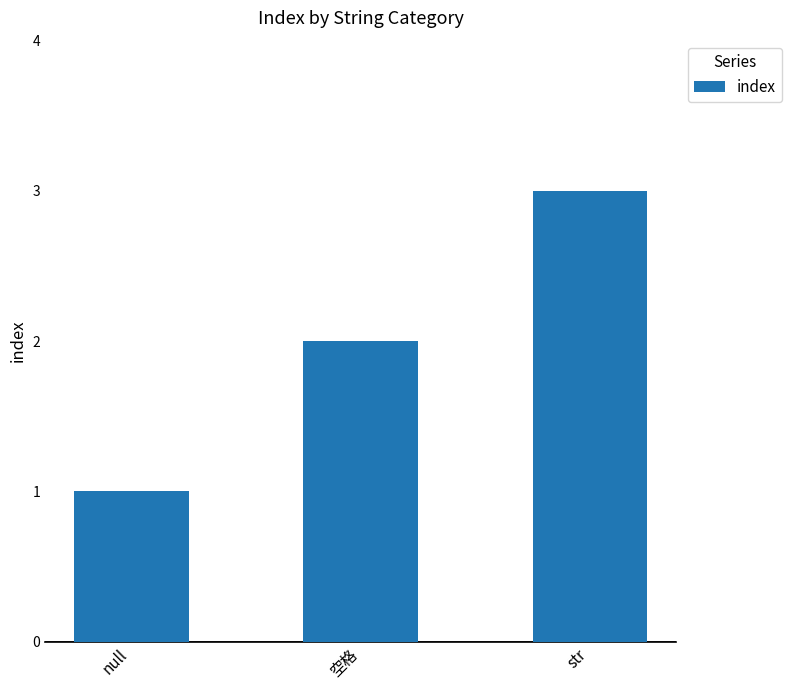

The chart shows a value of 2 at 空格. True or false?

True